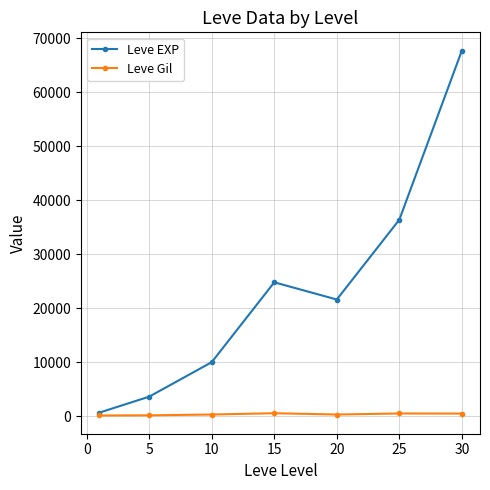

Which series has the largest total across all categories?

Leve EXP